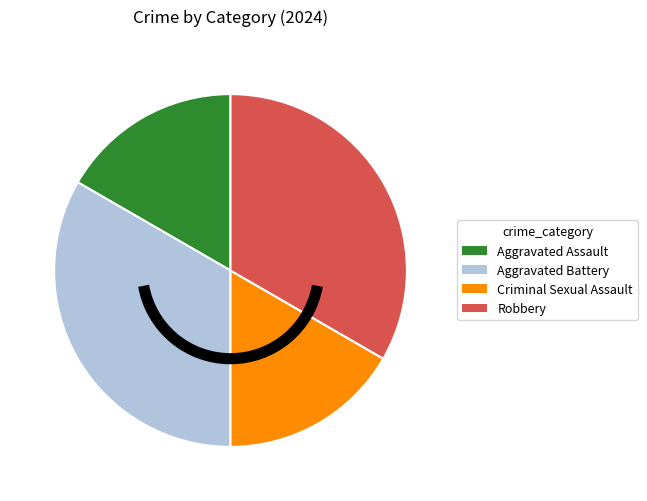

Is there any slice that represents more than half of the pie?

No